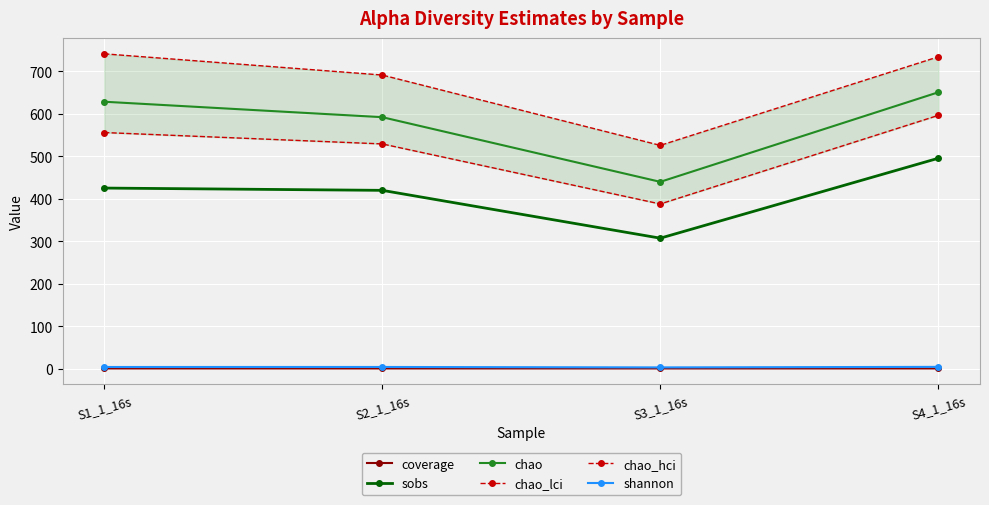

What is the sum of all sobs values?

1648.3